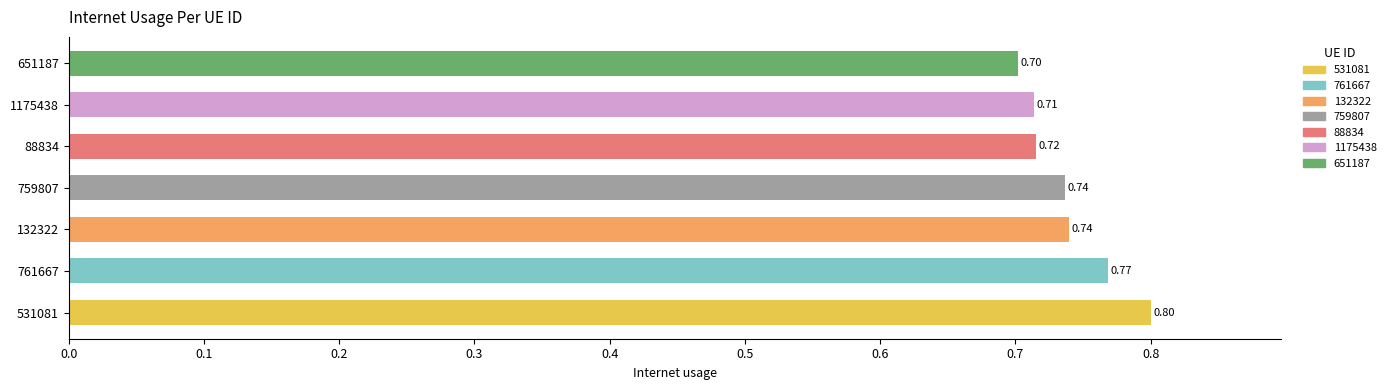

What is the average value?

0.7